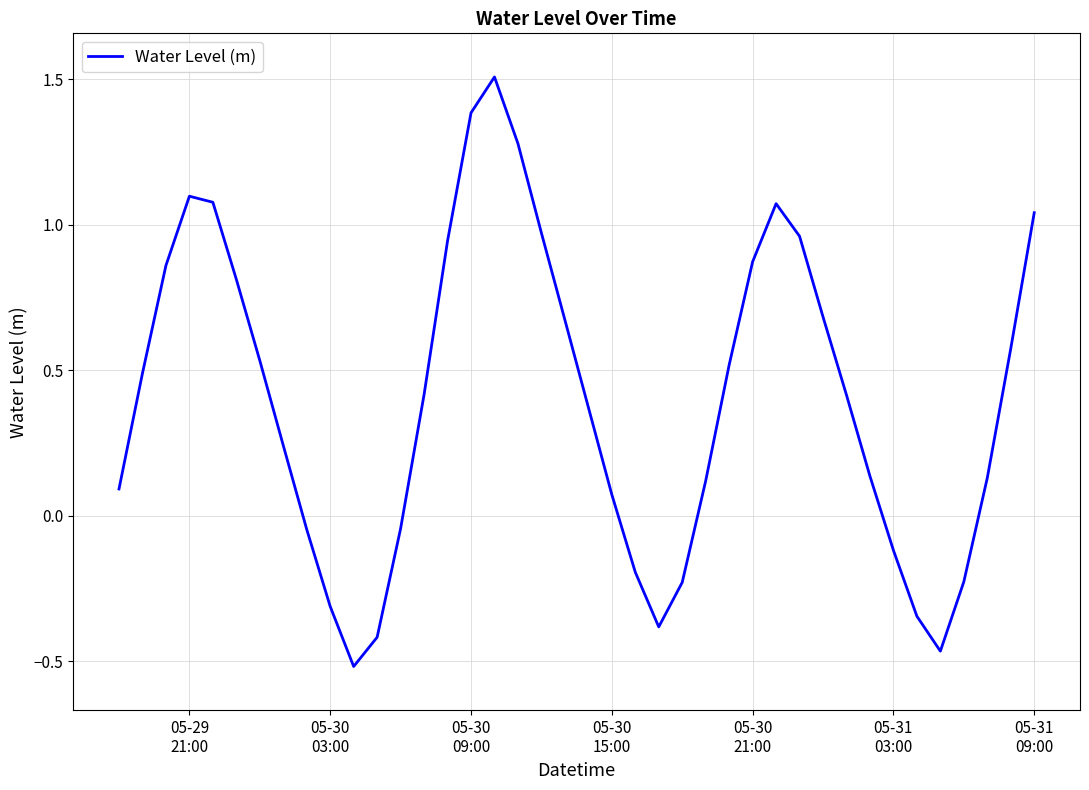

What is the greatest value displayed?

1.5